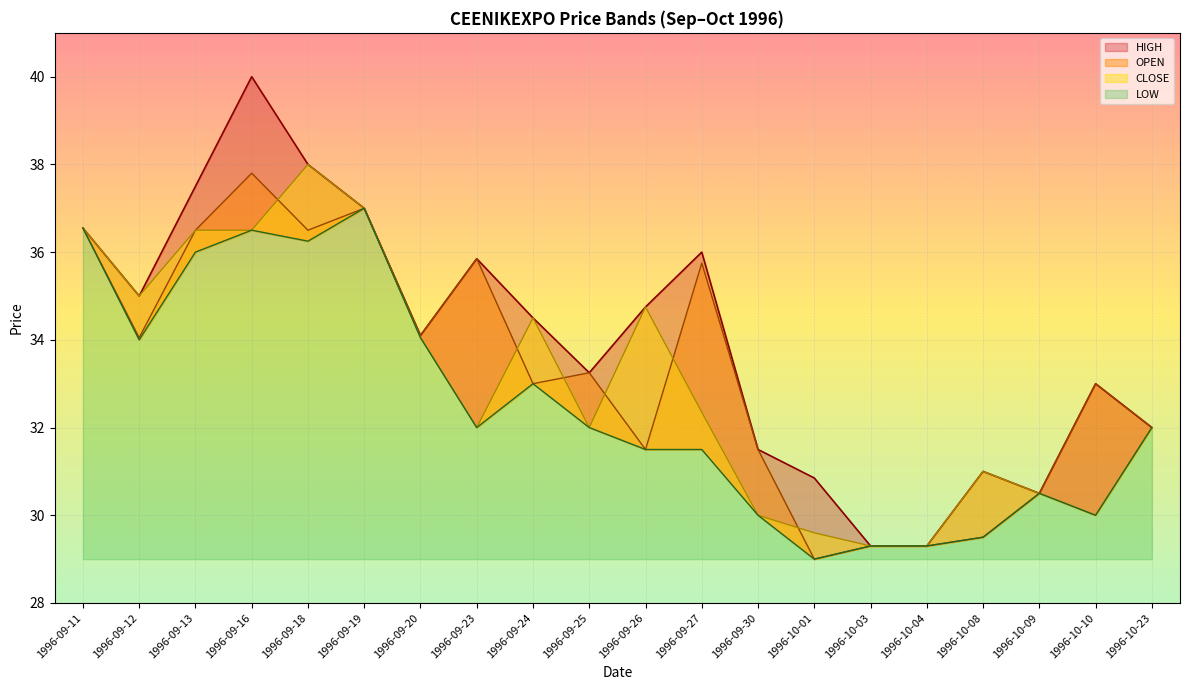

At which category does the chart reach its minimum across all series?

1996-10-01